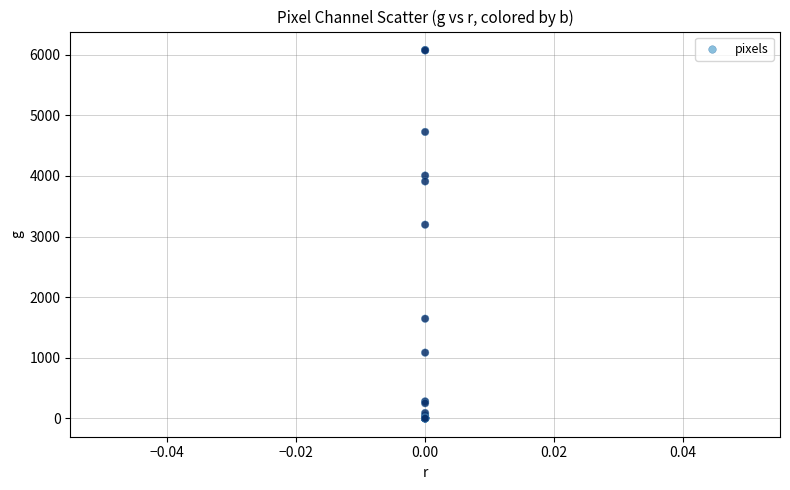

What Y value in the scatter plot is closest to 3040?

3196